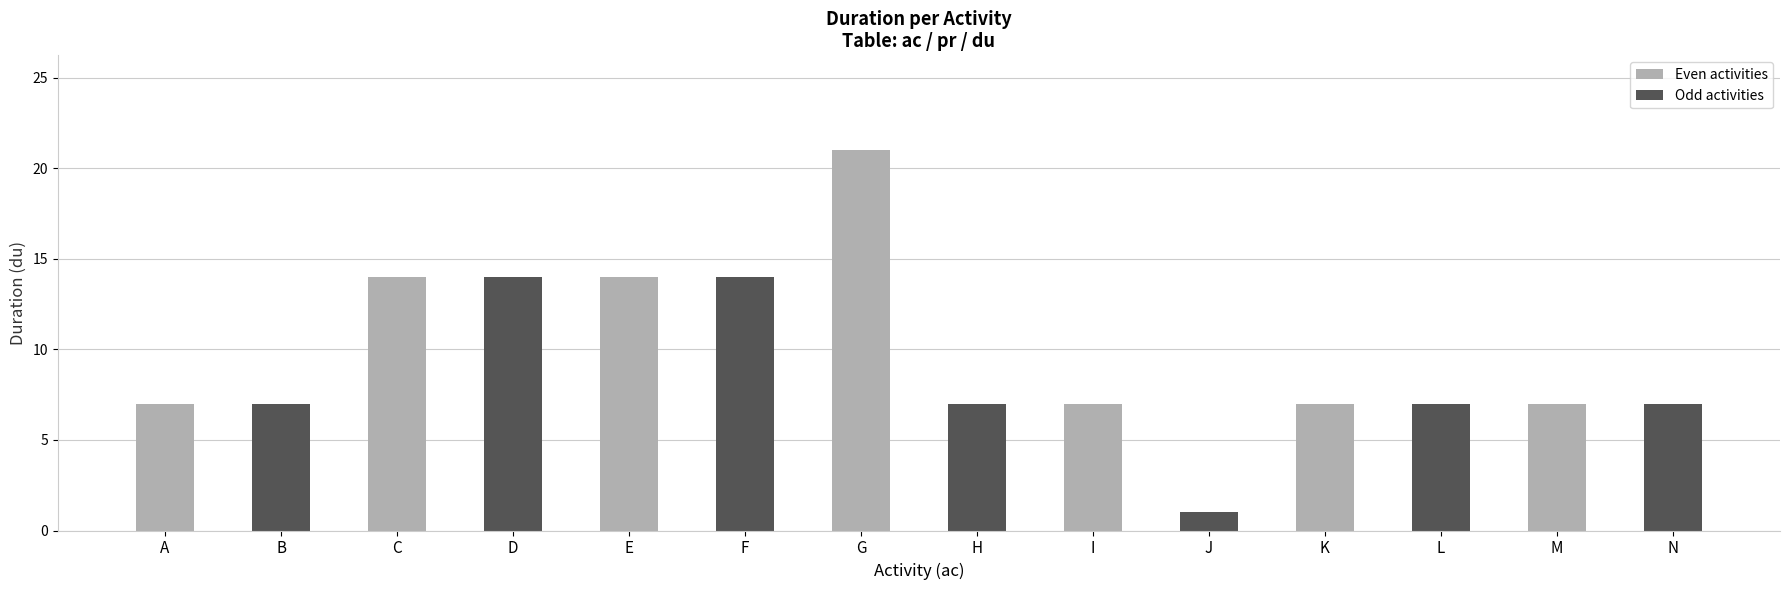

What is the greatest value displayed?

21